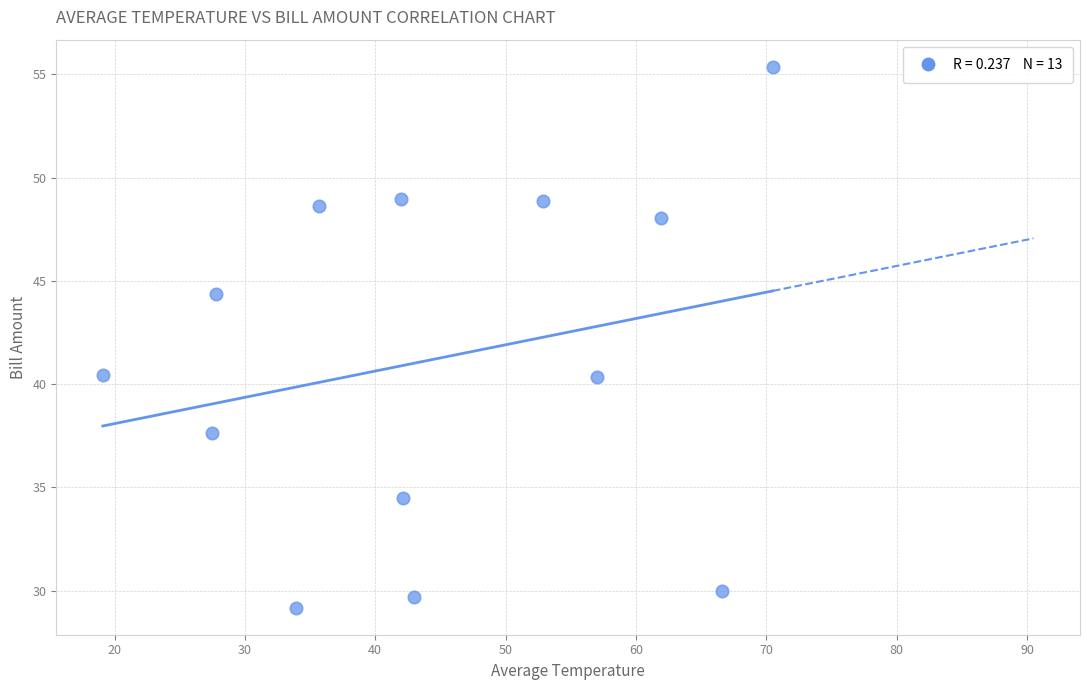

What is the range of Y values (max minus min)?

26.2